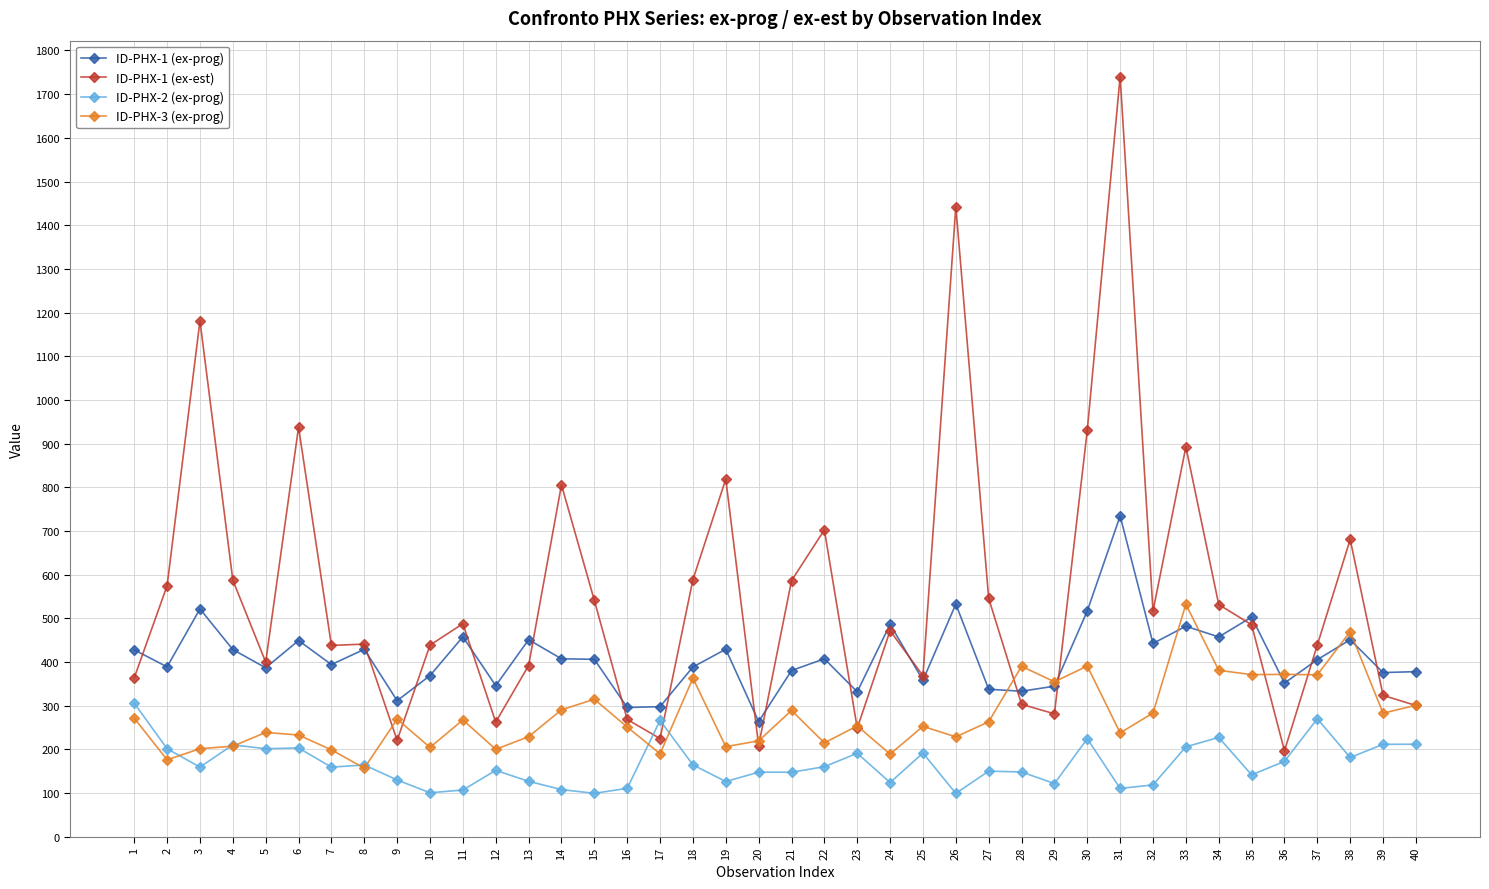

At which category does ID-PHX-3 (ex-prog) reach its first local valley?

2